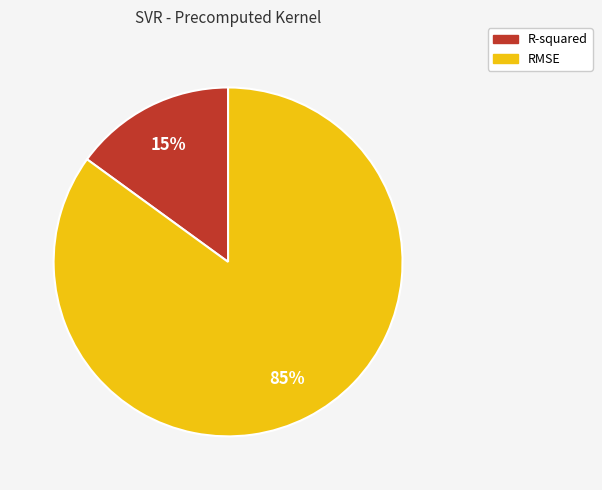

How many slices are in this pie chart?

2